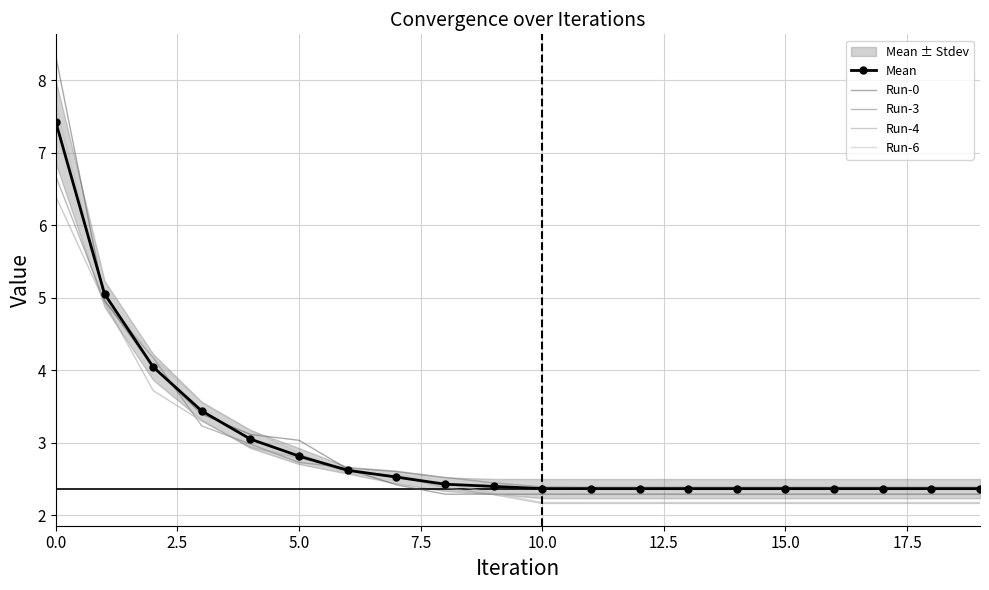

The value of Run-6 at 15.0 is 2.2. True or false?

True